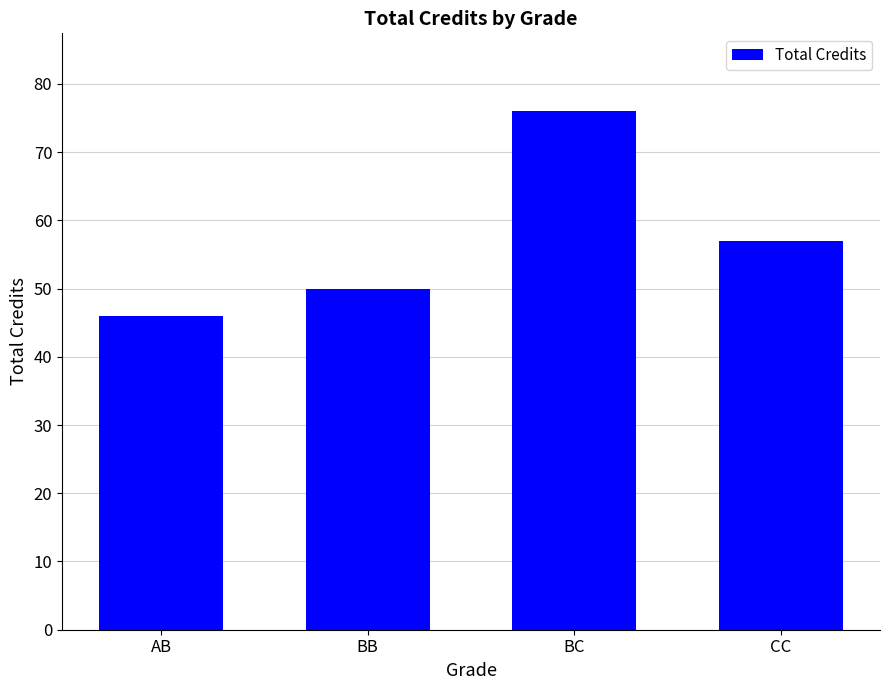

Where is the data nearest to the value 61?

CC